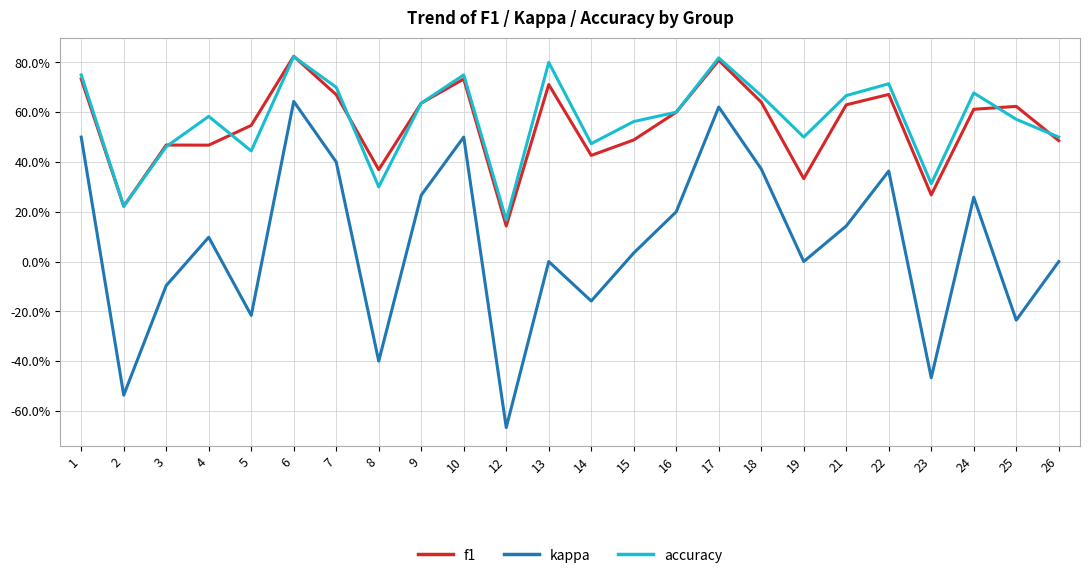

At which category is the sum across all series the highest?

6